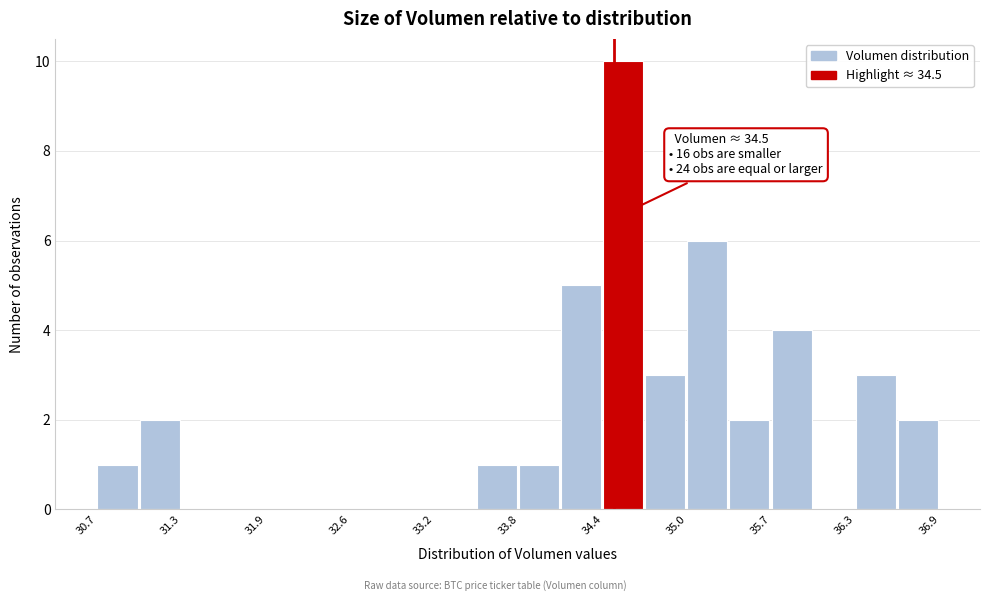

Read against the x-axis, roughly where is the centre of the tallest bar?

34.6